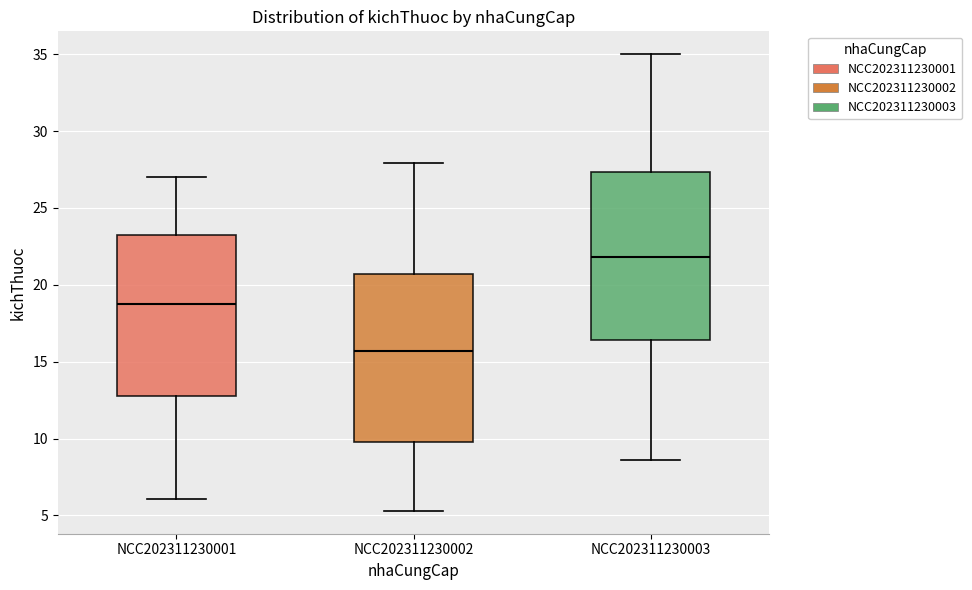

Reading left to right, read every box against the y-axis: the position of its median line, the range the box covers, and the ends of its whiskers. The values are not printed on the chart, so give them approximately, as read against the axis.

NCC202311230001: median 19.0, box 13.0 to 23.5, whiskers 6.0 to 27.0
NCC202311230002: median 15.5, box 10.0 to 20.5, whiskers 5.5 to 28.0
NCC202311230003: median 22.0, box 16.5 to 27.5, whiskers 8.5 to 35.0